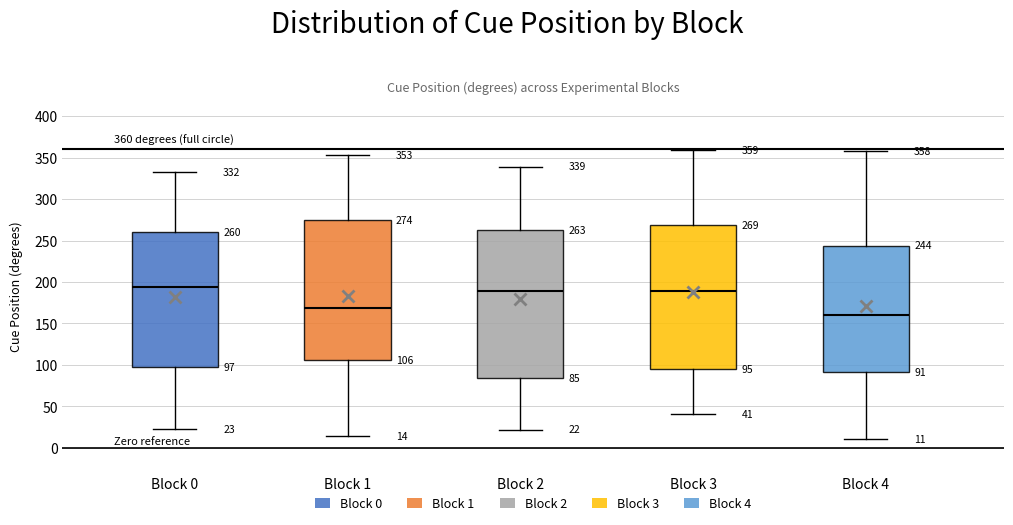

Which box has the lowest median line?

Block 4